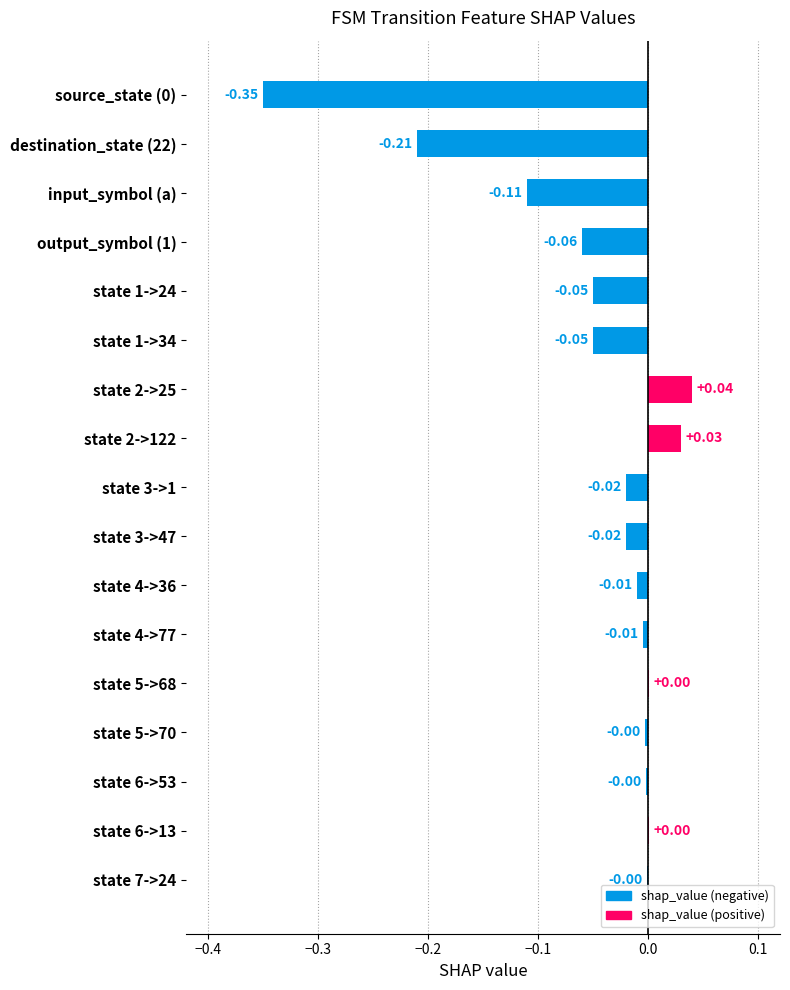

How many positive values are there?

4